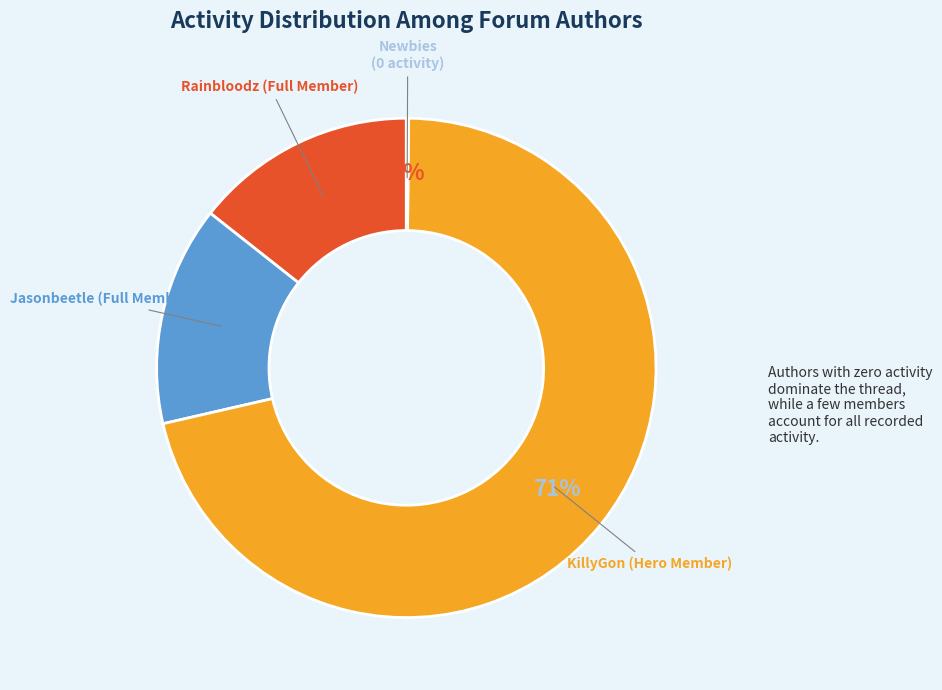

To the nearest percent, what is the average slice percentage?

25%